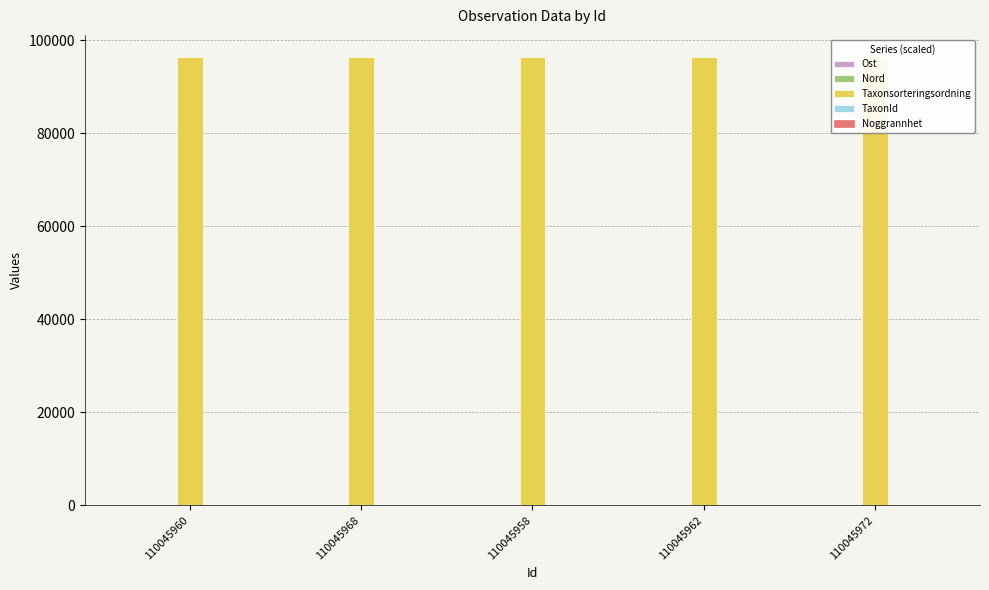

Is the value of Nord at 110045958 greater than the value of TaxonId at 110045962?

Yes